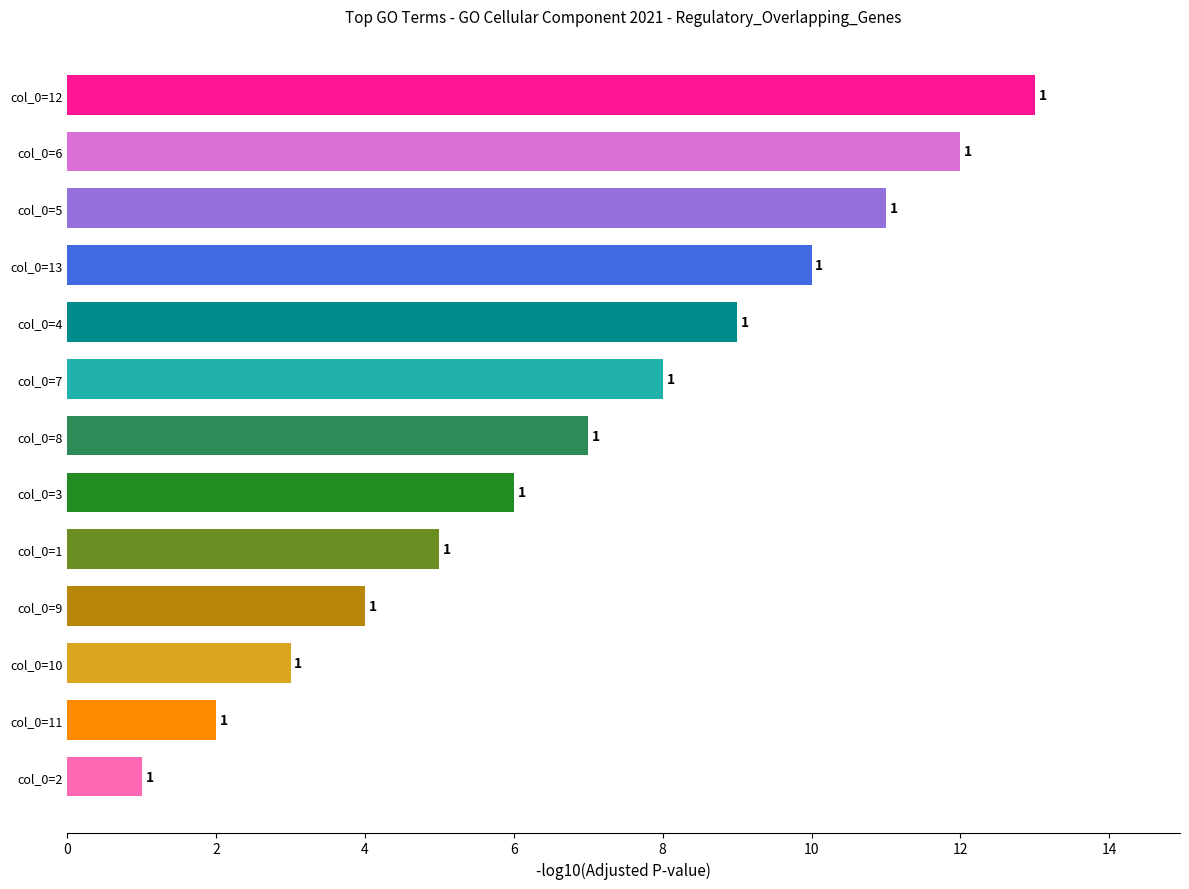

Does the chart contain any negative values?

No